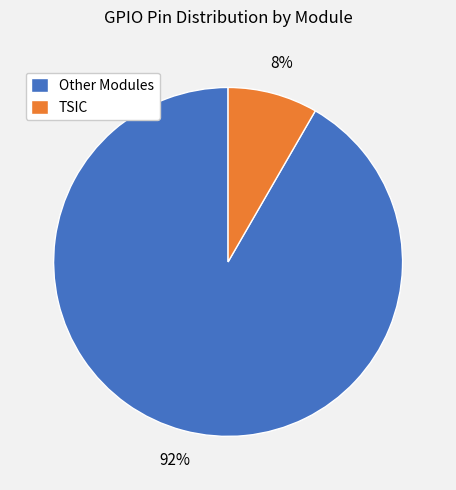

Is the sum of TSIC and Other Modules greater than half?

Yes